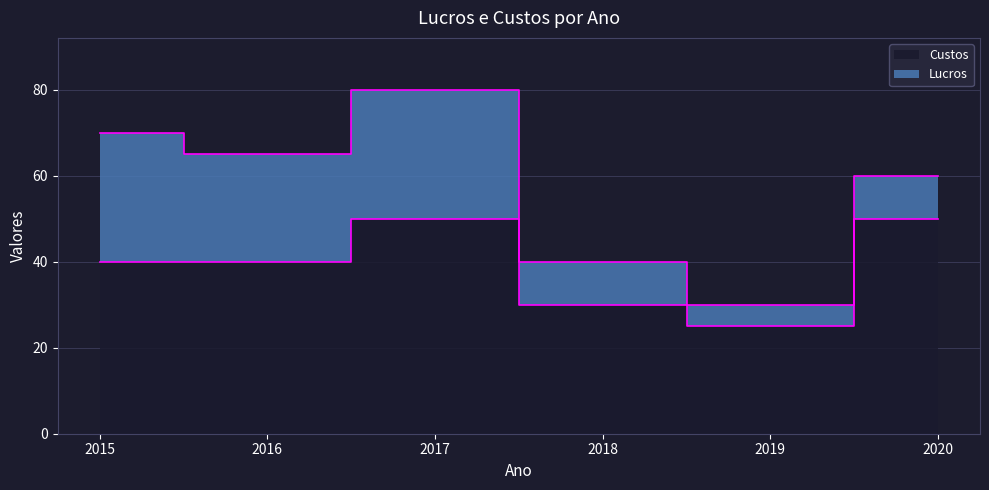

At which label is the value closest to 37?

2015